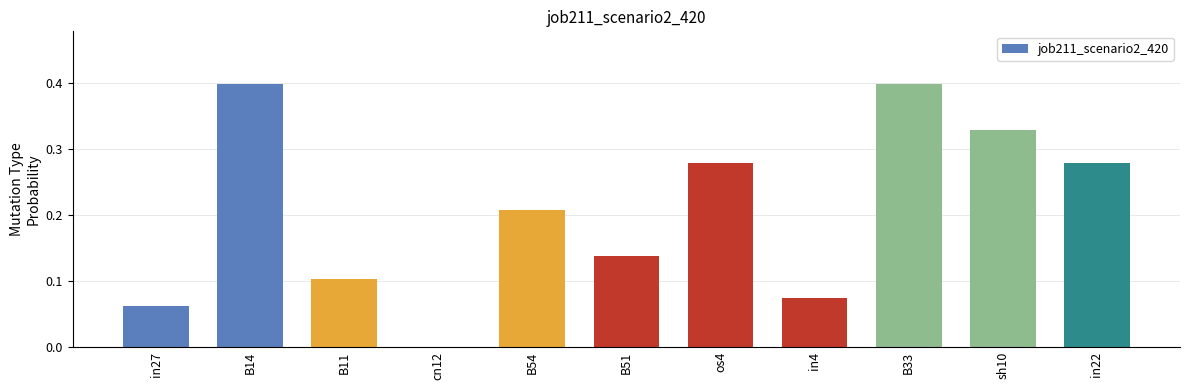

What is the sum of the values at in4 and B14?

0.5